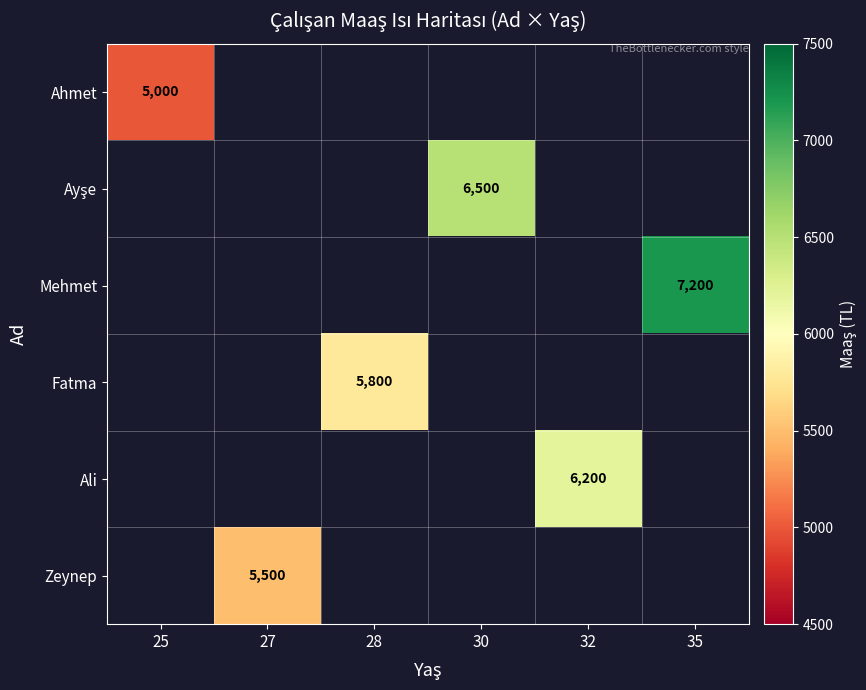

How many categories are shown in the chart?

6